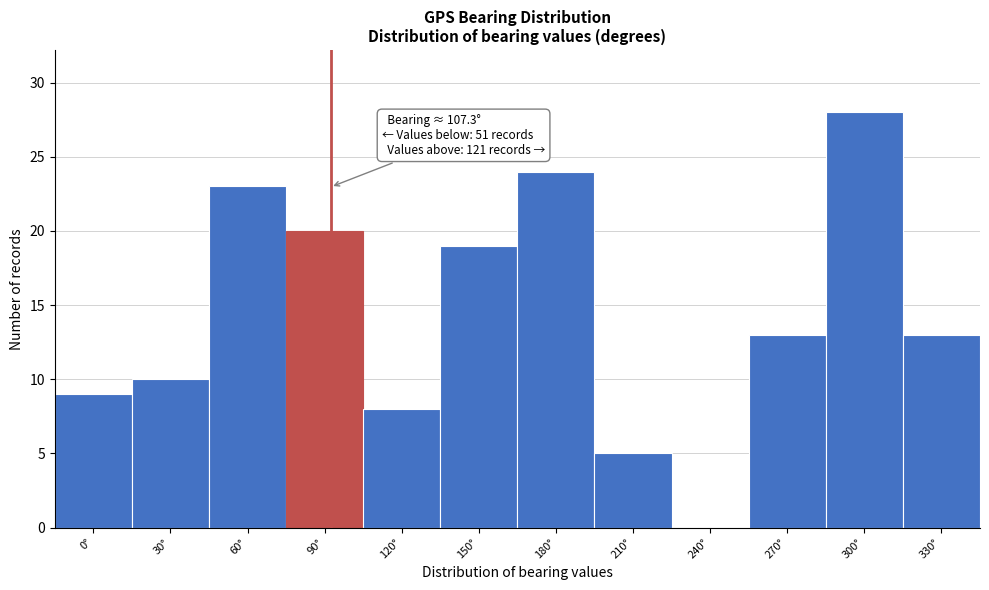

Reading left to right, what are all the values shown in this chart?

0°=9	30°=10	60°=23	90°=20	120°=8	150°=19	180°=24	210°=5	240°=0	270°=13	300°=28	330°=13